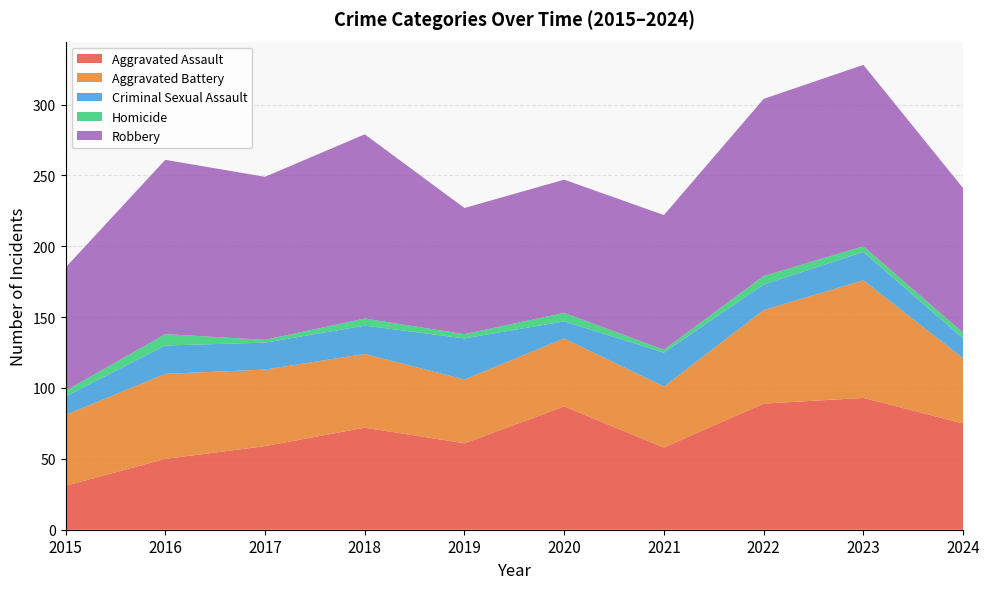

Reading left to right, transcribe all the data shown in this chart.

Aggravated Assault: 2015=31	2016=50	2017=59	2018=72	2019=61	2020=87	2021=58	2022=89	2023=93	2024=75
Aggravated Battery: 2015=50	2016=60	2017=54	2018=52	2019=45	2020=48	2021=43	2022=66	2023=83	2024=46
Criminal Sexual Assault: 2015=13	2016=20	2017=19	2018=20	2019=29	2020=12	2021=24	2022=18	2023=20	2024=14
Homicide: 2015=4	2016=8	2017=2	2018=5	2019=3	2020=6	2021=2	2022=6	2023=4	2024=4
Robbery: 2015=87	2016=123	2017=115	2018=130	2019=89	2020=94	2021=95	2022=125	2023=128	2024=102